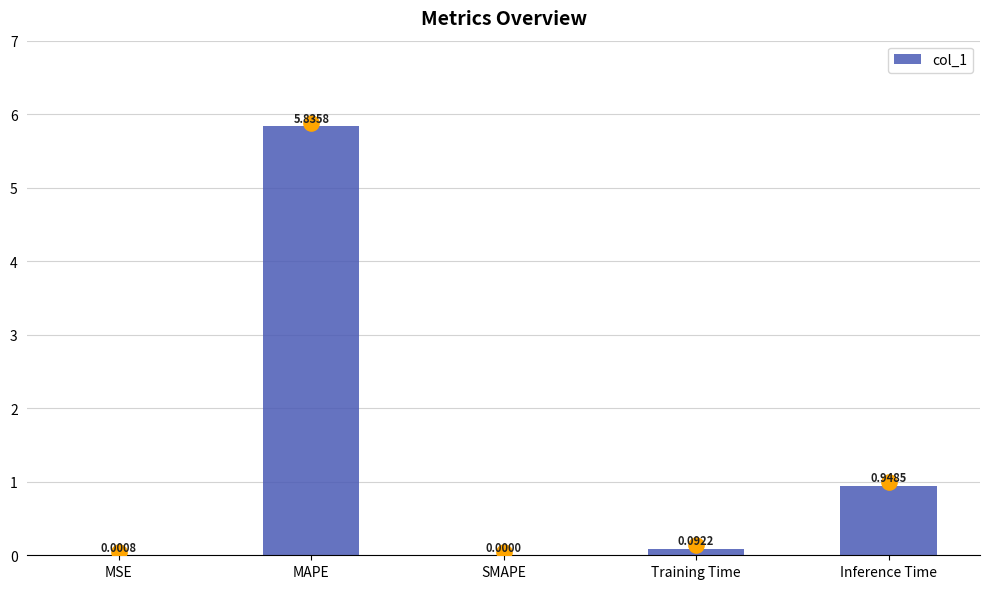

Between MSE and Training Time, which is larger?

Training Time